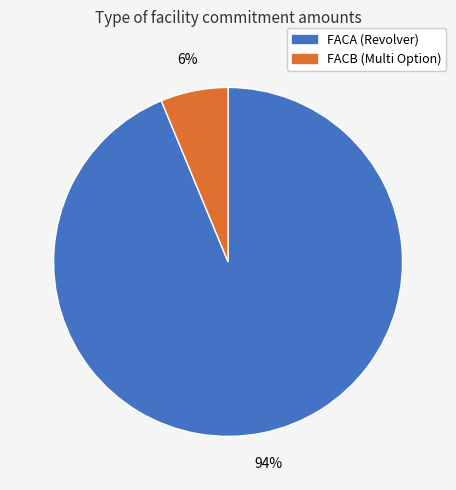

Which category has the smallest portion of the pie?

FACB (Multi Option)